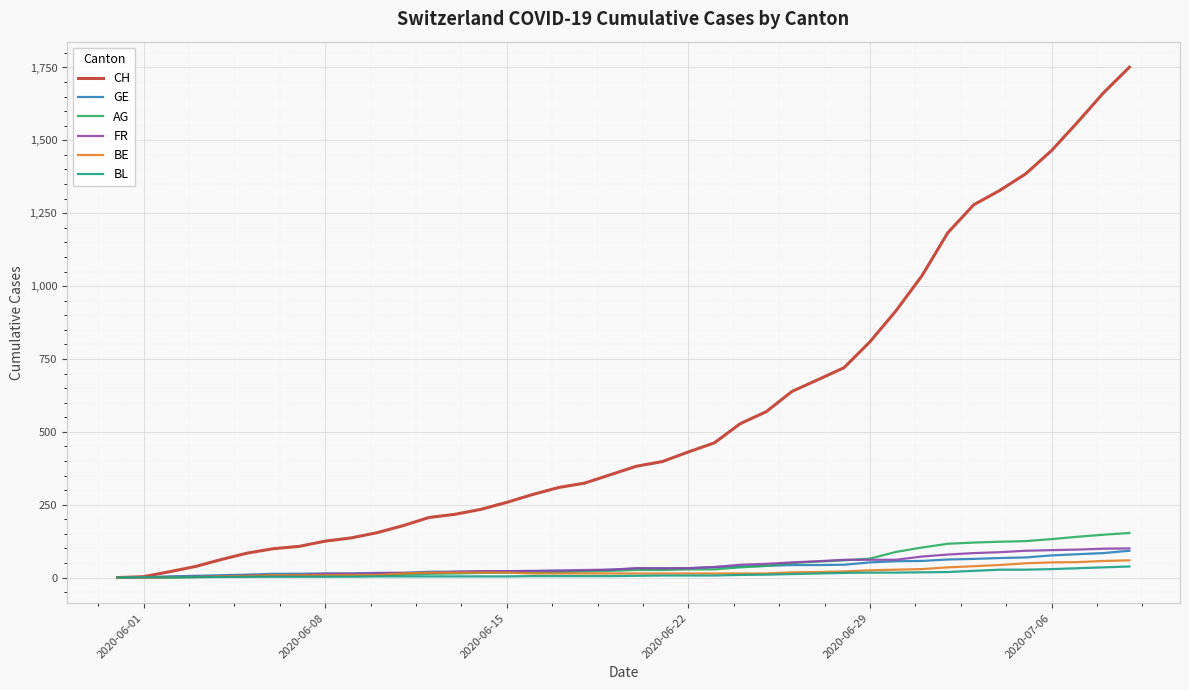

What is the greatest value displayed?

1751